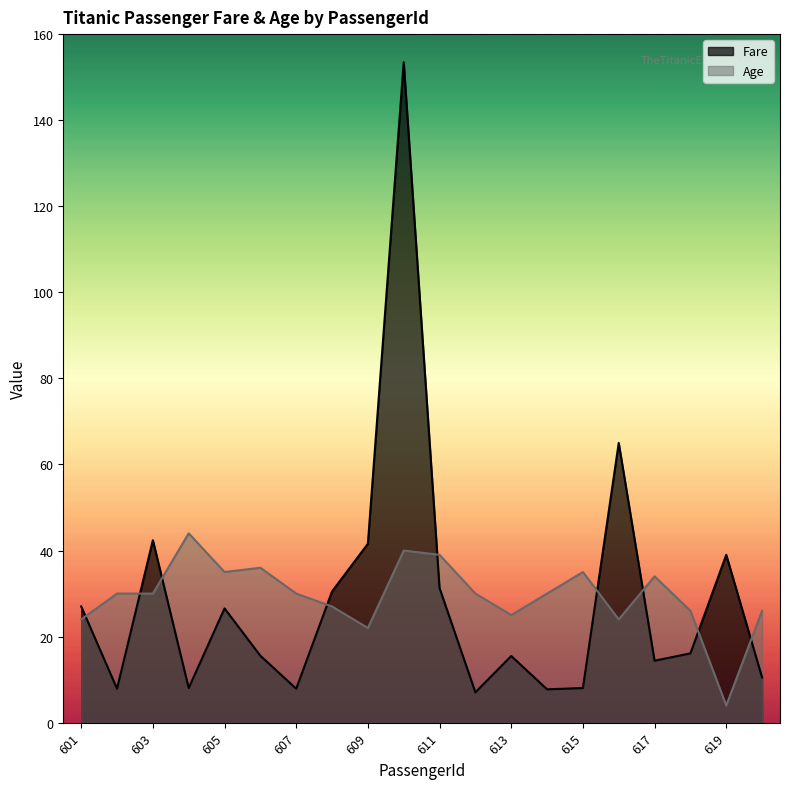

At which category is the sum across all series the highest?

610